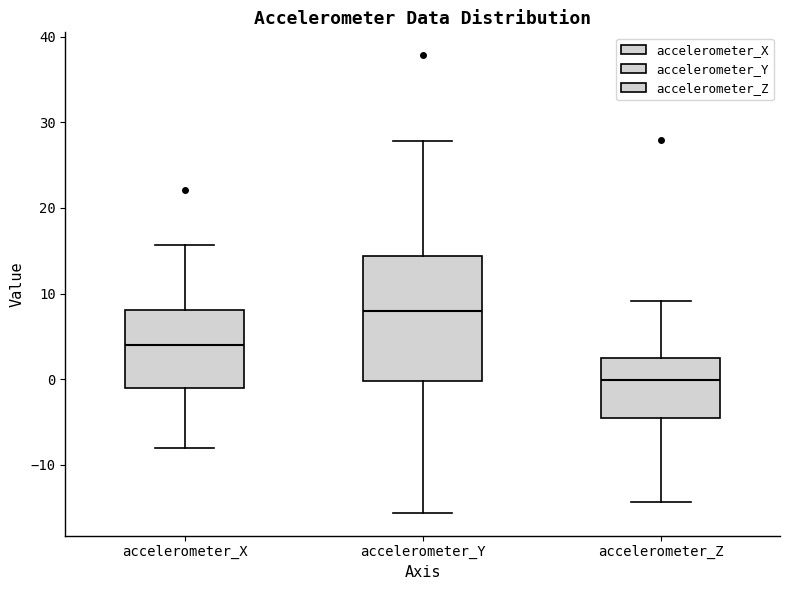

Reading left to right, transcribe this box plot: for each box, give where its median line is, the range the box spans, and where its two whiskers end, as read against the y-axis. The values are not printed on the chart, so give them approximately, as read against the axis.

accelerometer_X: median 4, box -1 to 8, whiskers -8 to 16
accelerometer_Y: median 8, box 0 to 14, whiskers -16 to 28
accelerometer_Z: median 0, box -5 to 2, whiskers -14 to 9